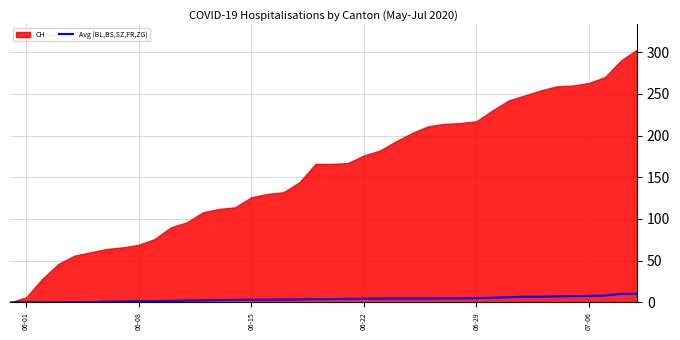

True or false: the data has more than 0 interior local peaks.

False